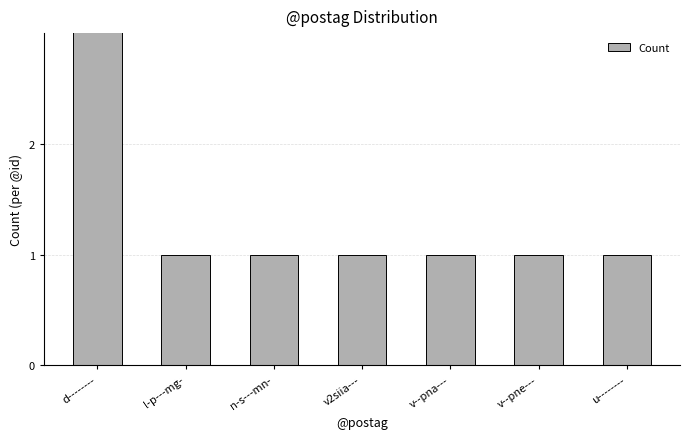

Which category has the highest value across all series?

d--------